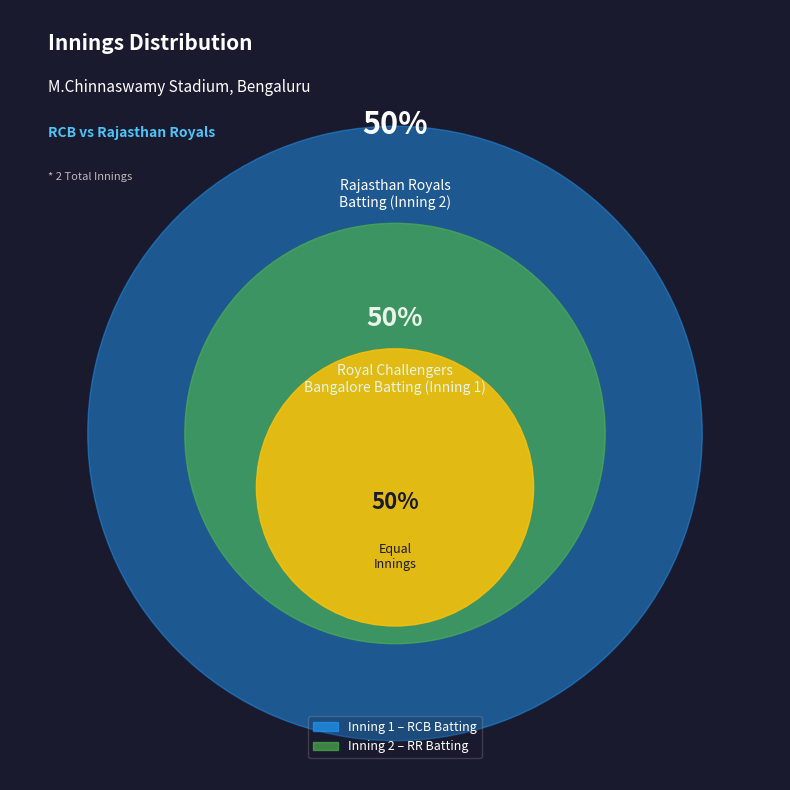

What percentage do Royal Challengers Bangalore (Batting) and Rajasthan Royals (Batting) together represent?

100.0%